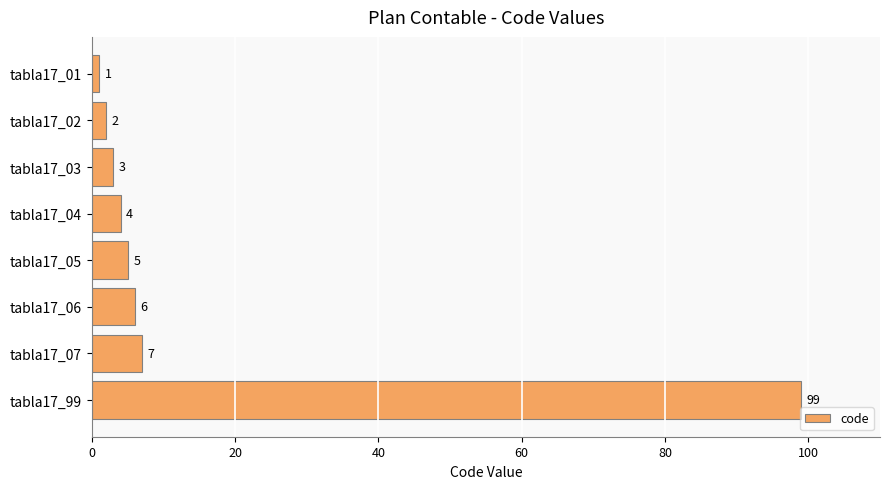

What is the smallest value displayed?

1